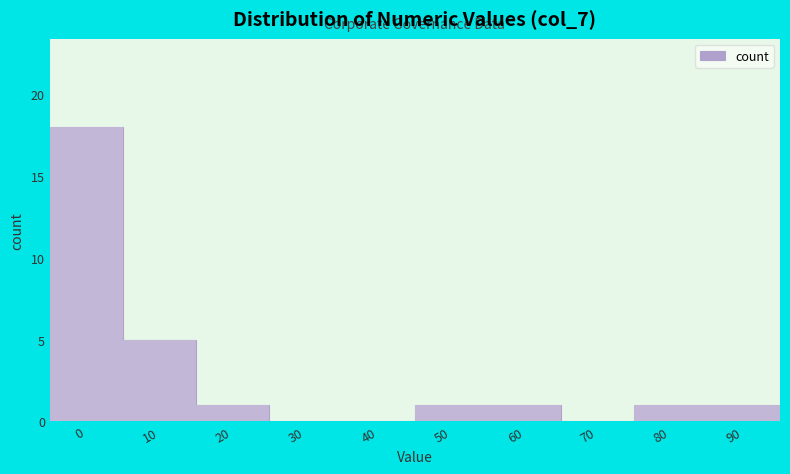

Reading left to right, transcribe all the data shown in this chart.

0=18	10=5	20=1	30=0	40=0	50=1	60=1	70=0	80=1	90=1